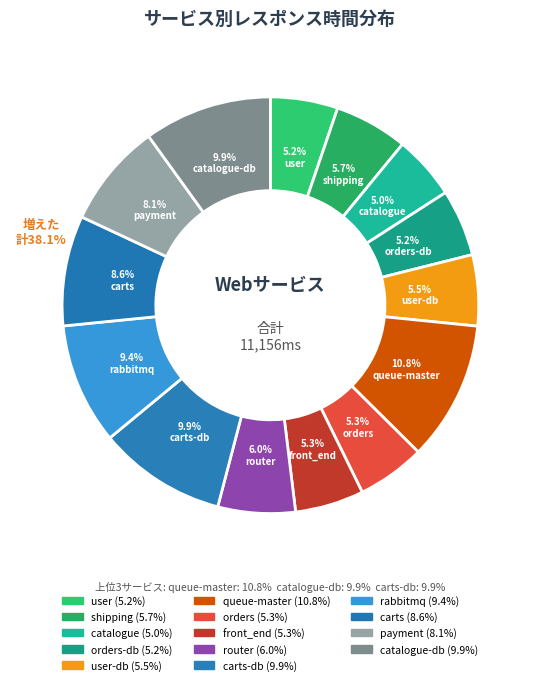

Which slice is the largest?

queue-master(3)